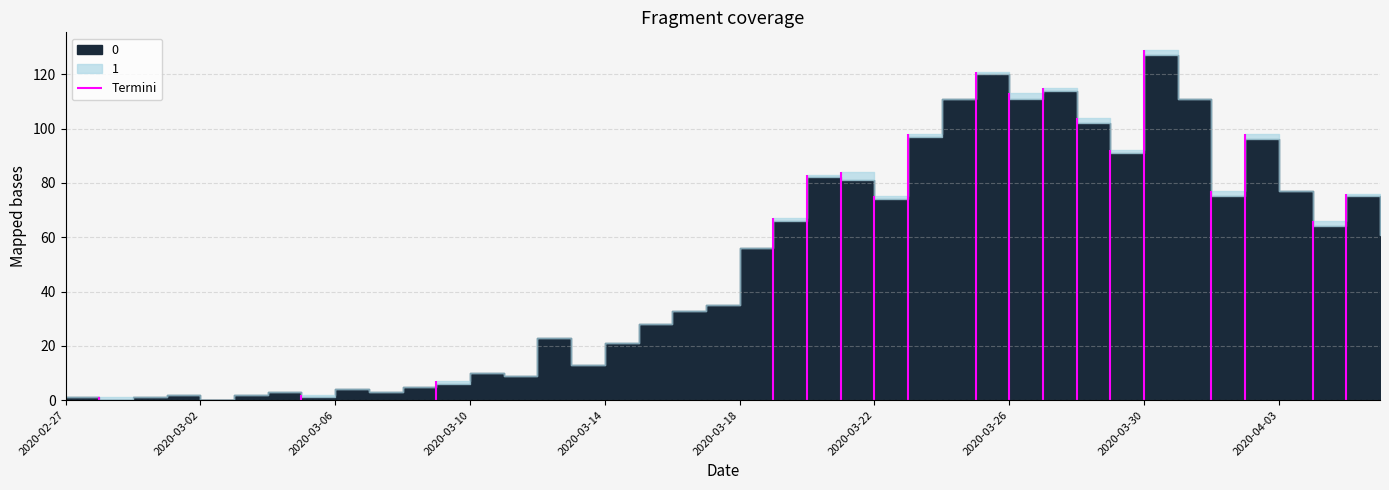

True or false: 1 and 0 intersect in this chart.

True